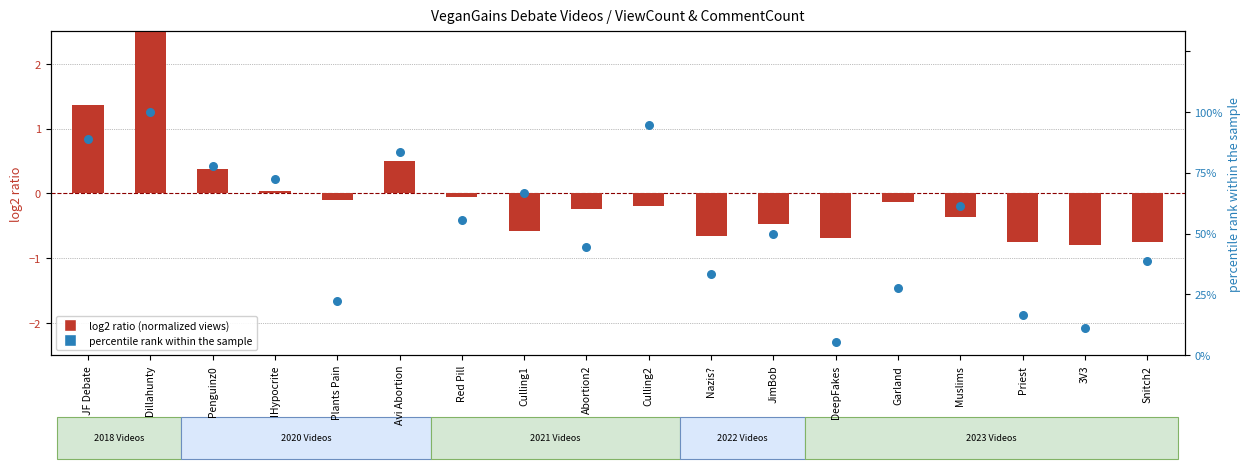

What is the total value across all series at Culling2?

94.3